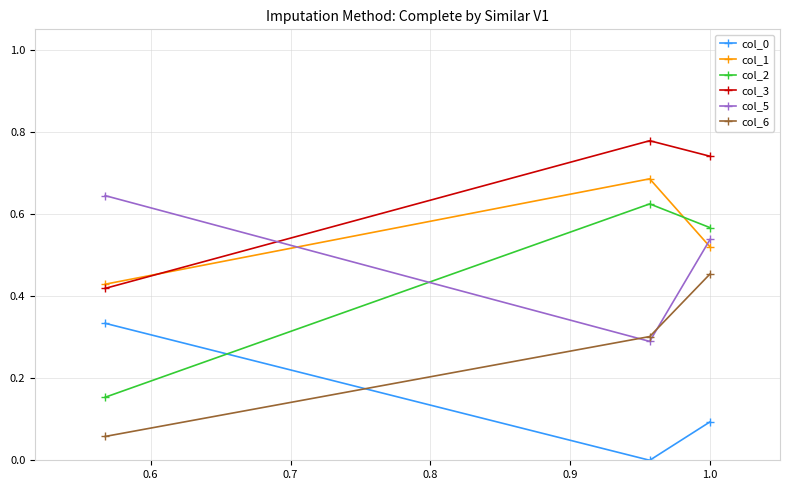

How many lines are shown in the chart?

6